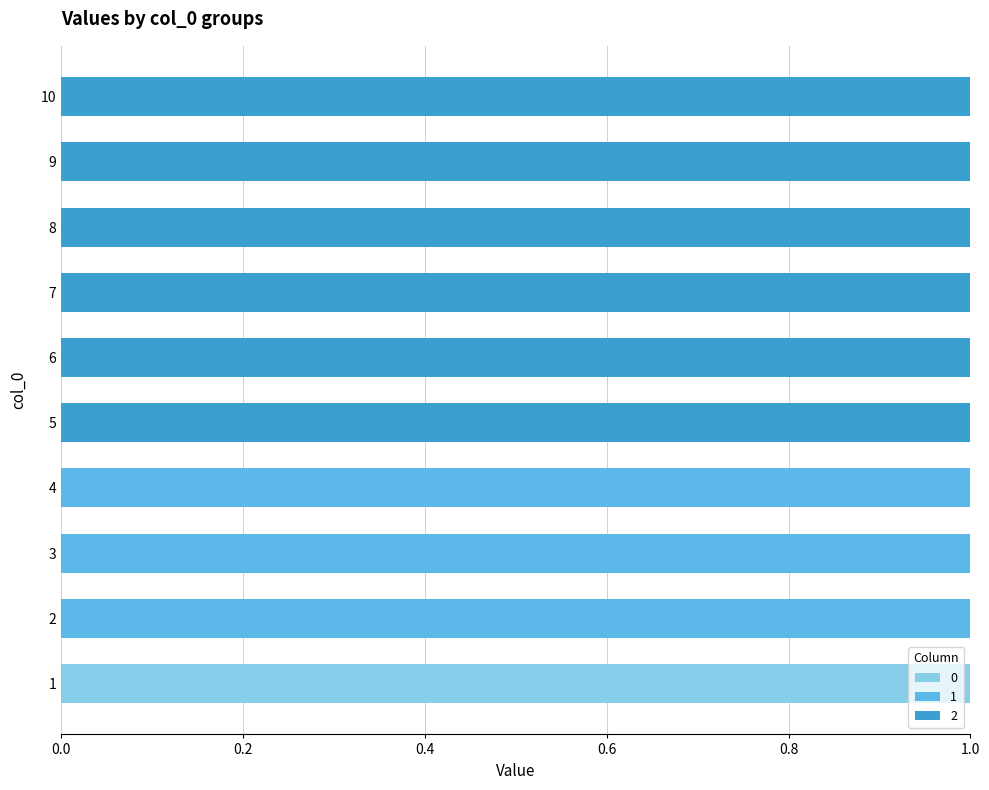

True or false: 0 has a value of 0 at 6.

True